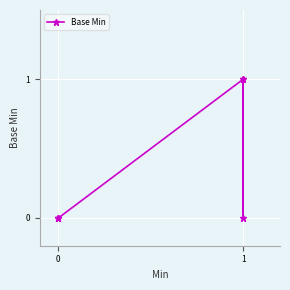

What is the maximum value shown in the chart?

1